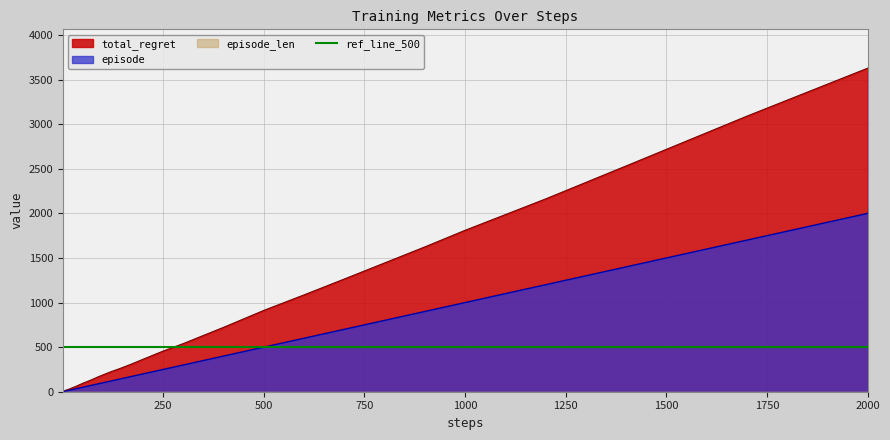

Which series has the largest range (max minus min)?

total_regret